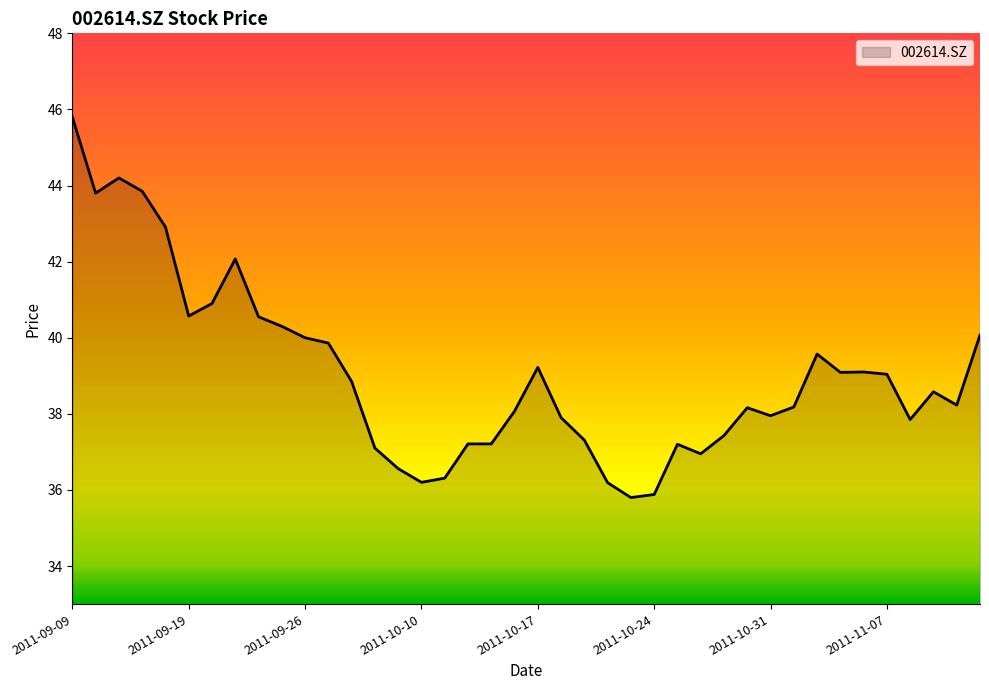

What is the greatest value displayed?

45.8